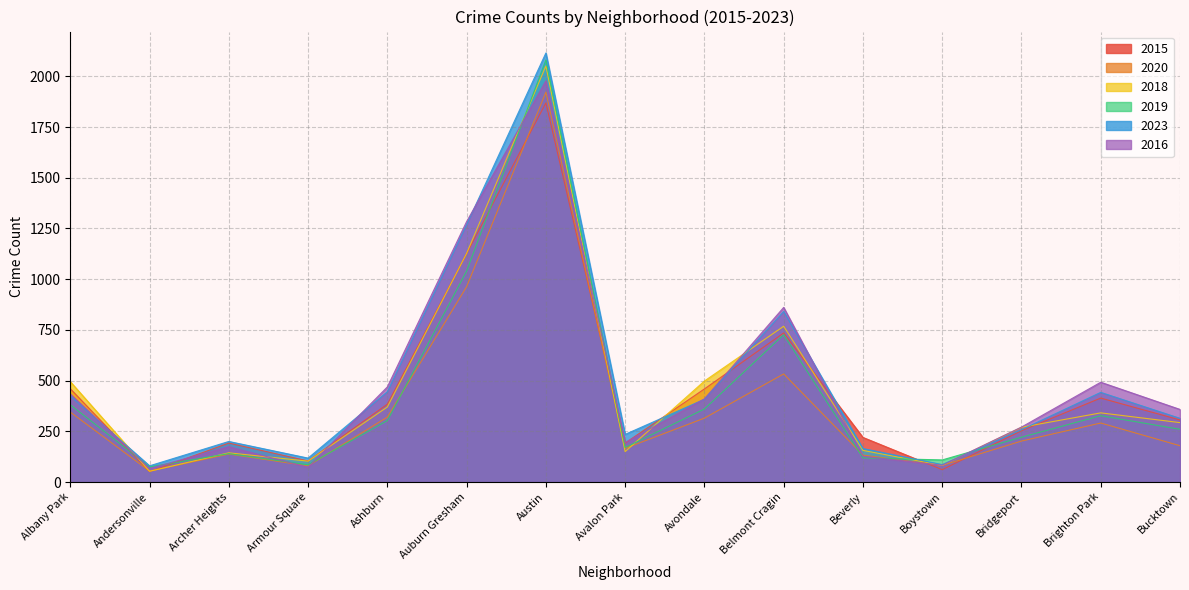

Between which two adjacent categories do 2015 and 2018 first intersect?

Andersonville and Archer Heights